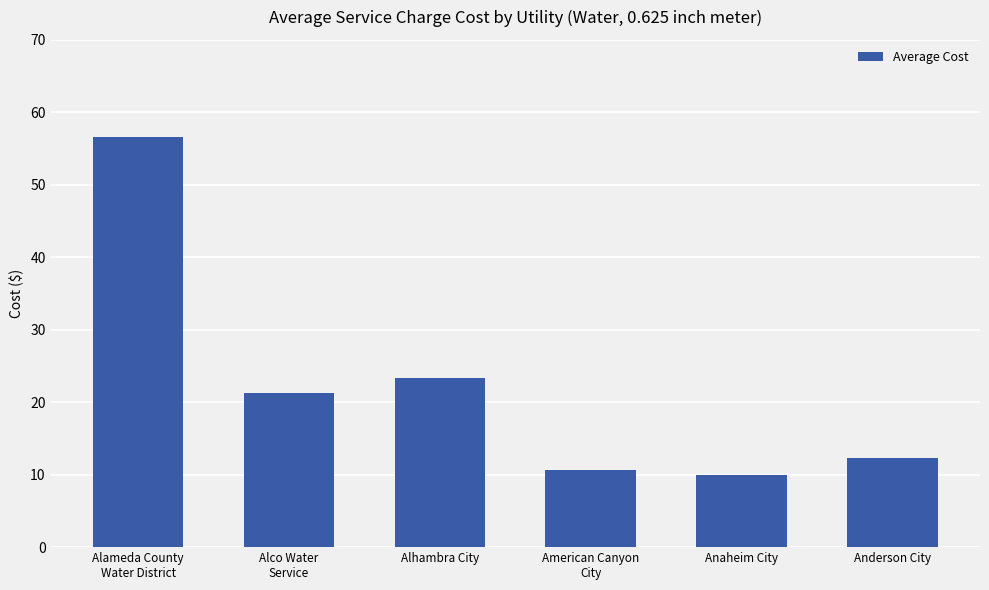

Rank the categories by value from highest to lowest.

Alameda County
Water District, Alhambra City, Alco Water
Service, Anderson City, American Canyon
City, Anaheim City